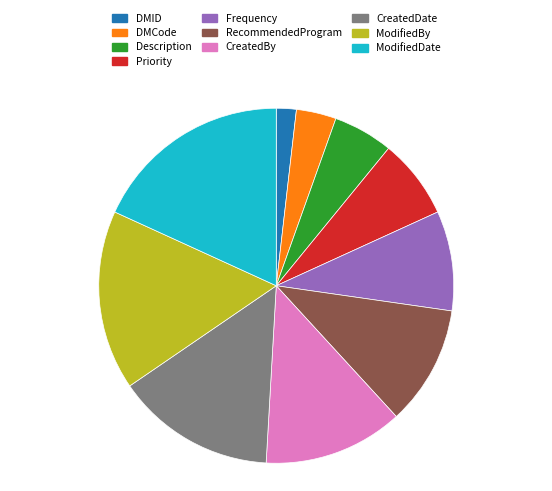

What is the largest slice in the pie chart?

ModifiedDate